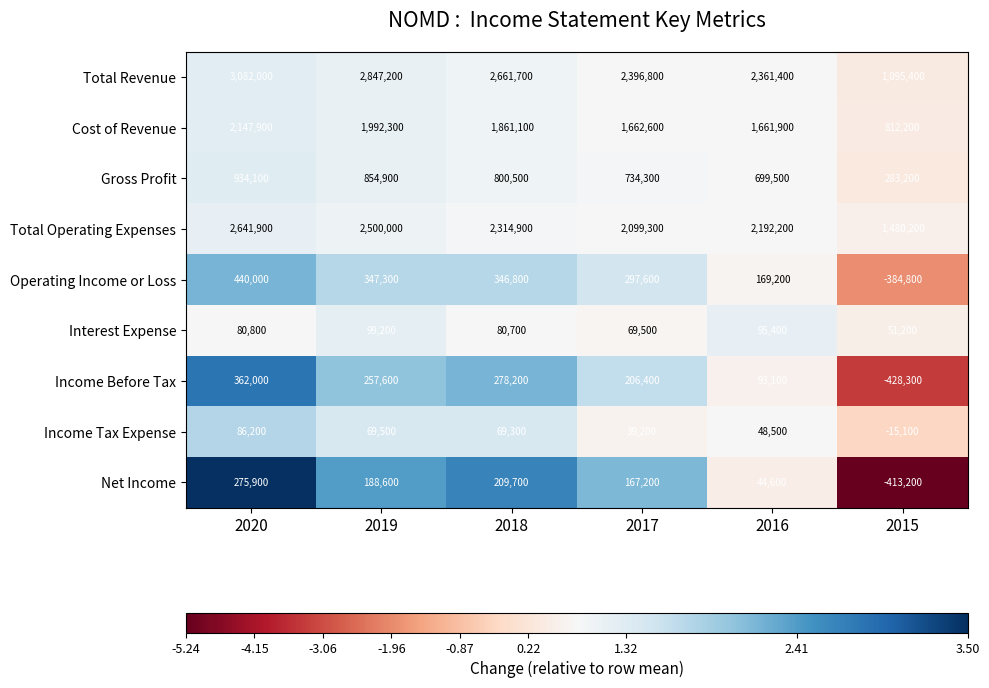

What is the difference between the highest and lowest values at 2015?

1908500